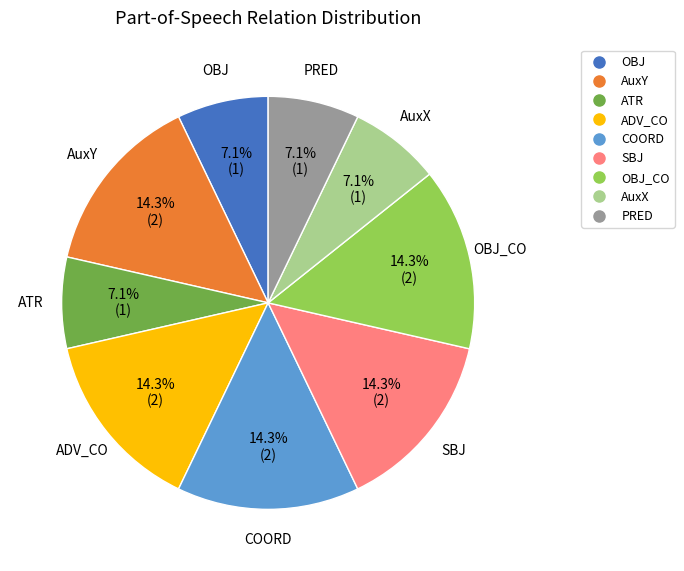

Is there a majority slice in this chart?

No